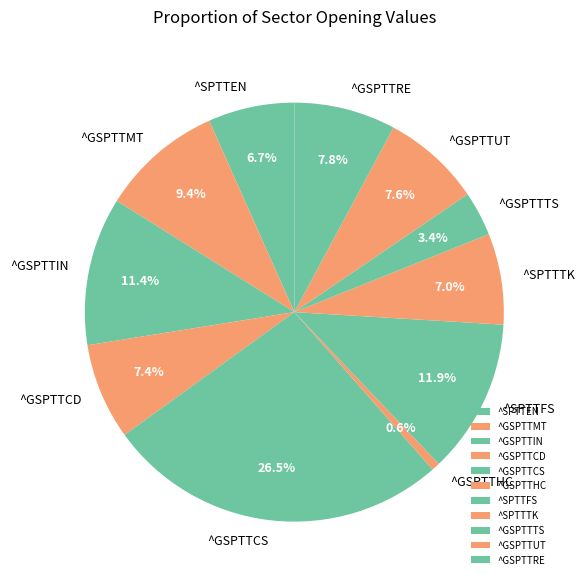

How much of the chart is everything except ^GSPTTTS?

96.6%